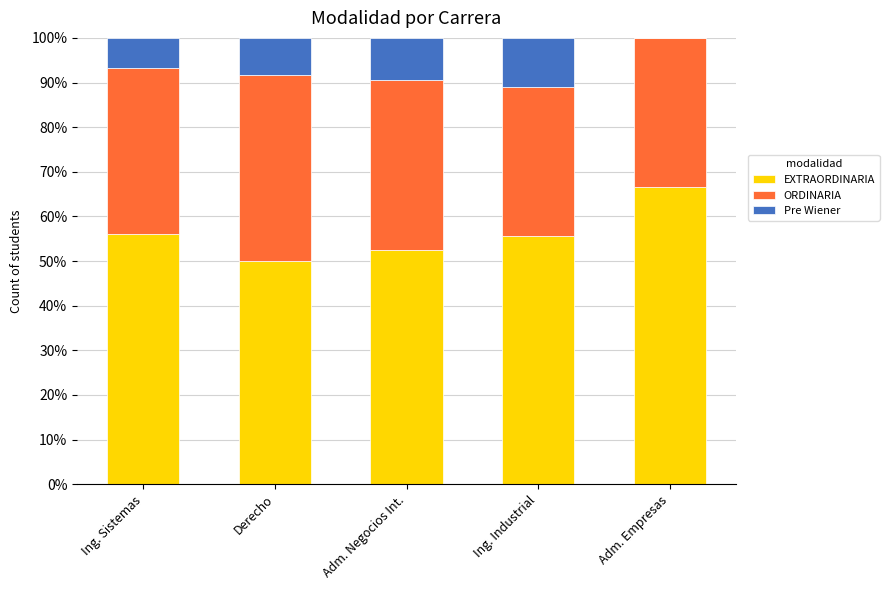

What is the total value across all series at Ing. Sistemas?

100.0